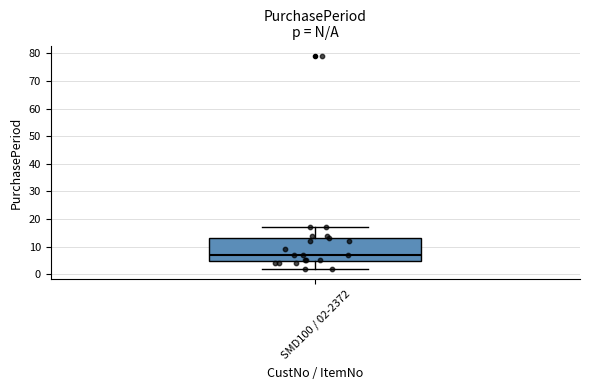

Where is the lower edge of the box for SMD100 / 02-2372 on the y-axis? The values are not printed on the chart, so give them approximately, as read against the axis.

5